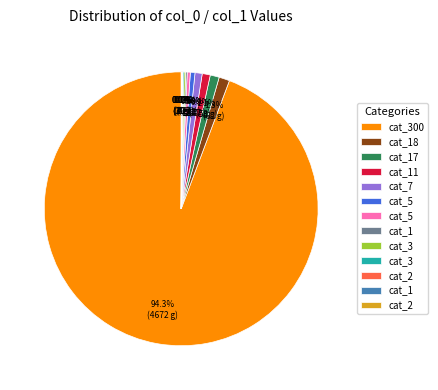

Is there a majority slice in this chart?

Yes